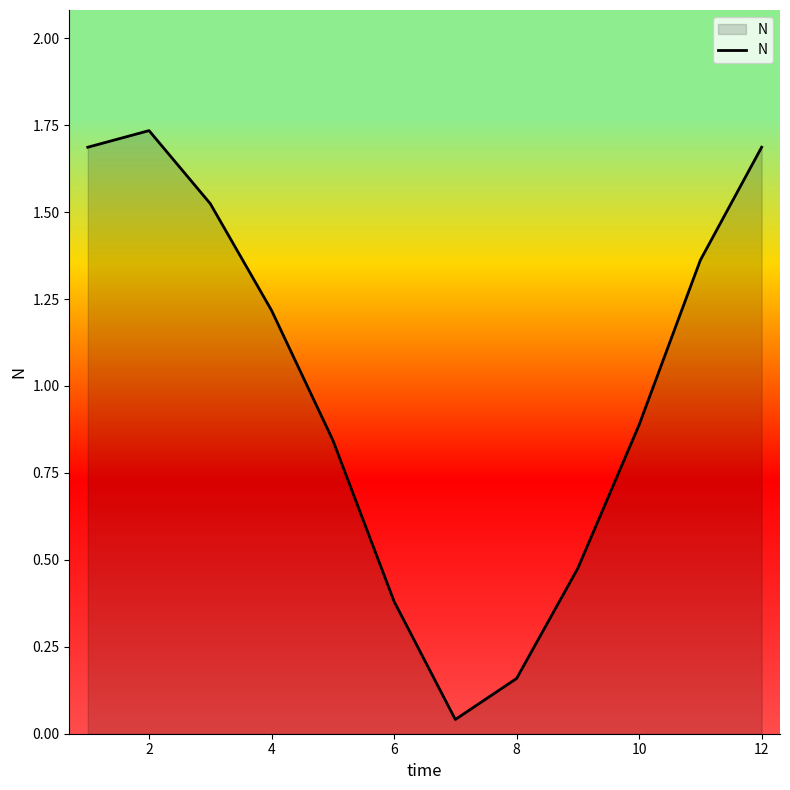

Is it true that the value at 4 is 1.2?

True